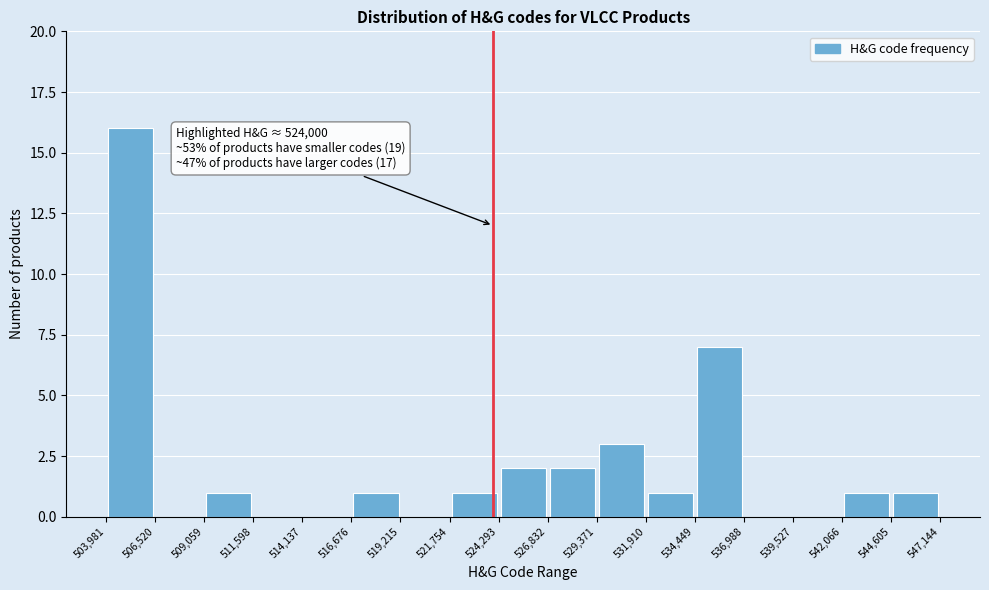

Which range on the x-axis has the tallest bar?

503,981 to 506,520